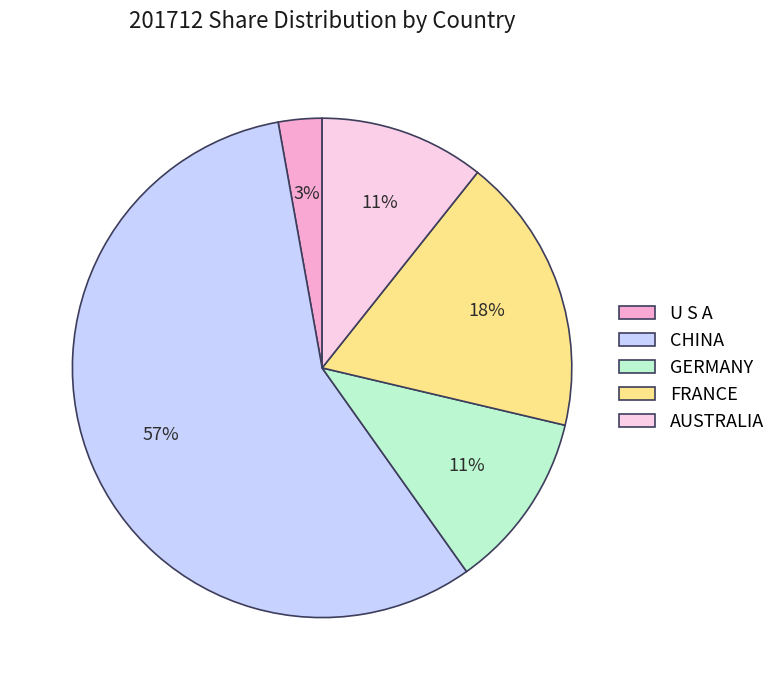

The AUSTRALIA slice represents 11% of the pie. True or false?

True